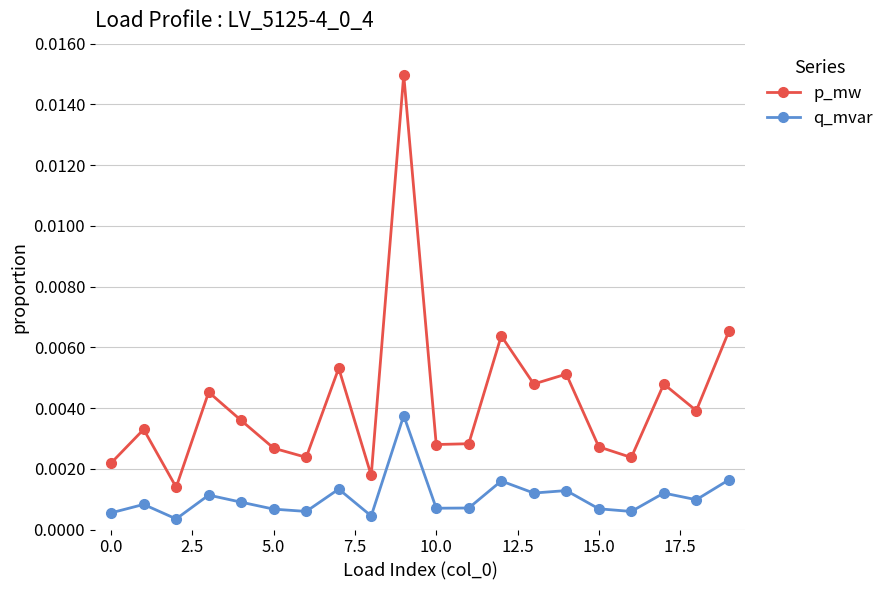

Does the chart have visible grid lines?

Yes